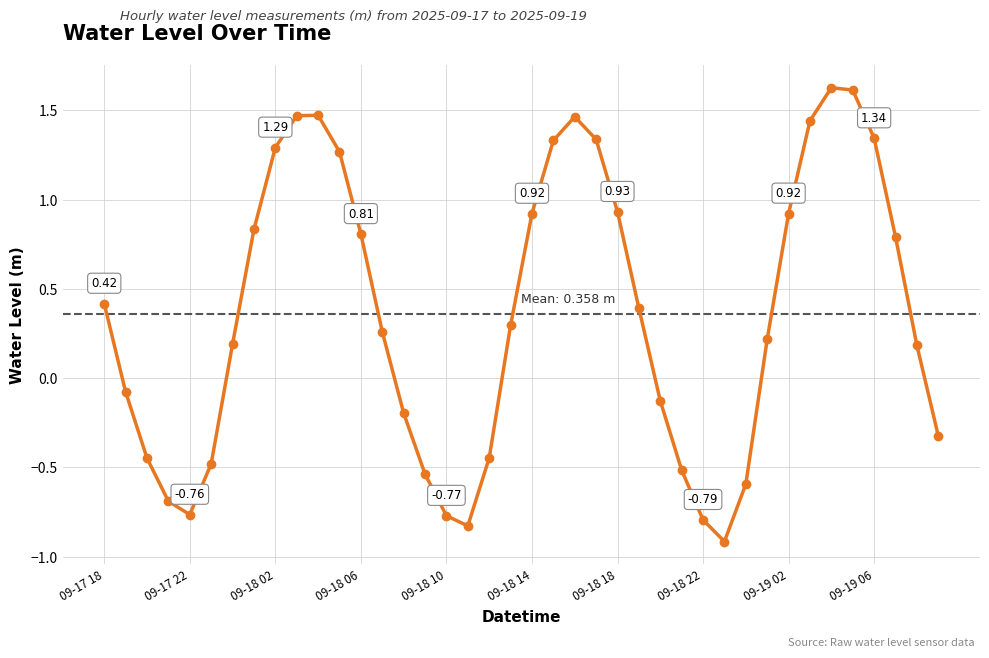

What is the difference between the maximum and second lowest values?

2.5